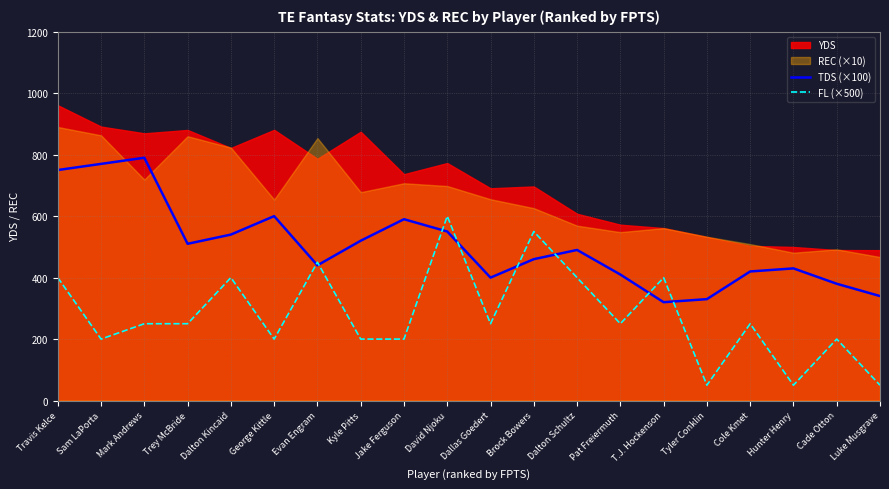

At which category does the chart reach its minimum across all series?

Tyler Conklin